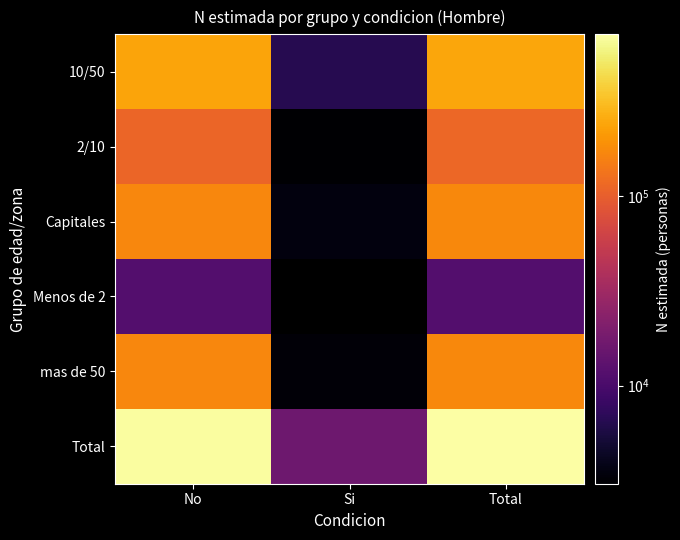

What is the difference between the second highest and minimum values in the Capitales series?

164973.0